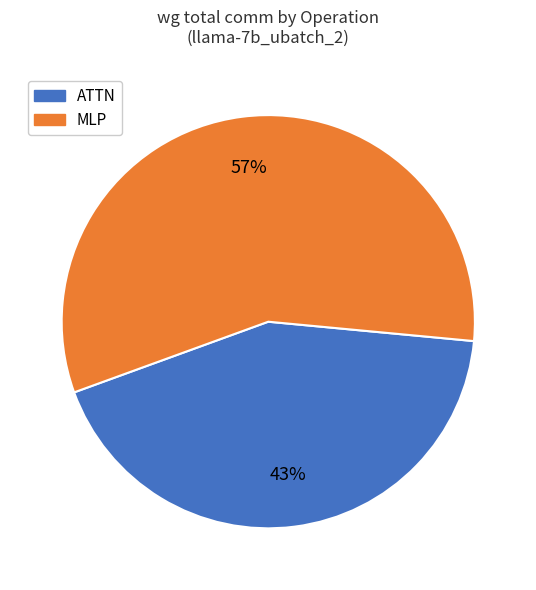

Is there a majority slice in this chart?

Yes